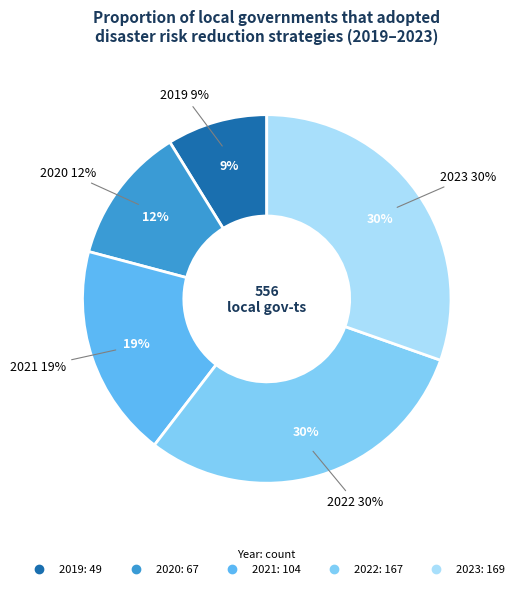

Does 2022 account for over 50% of the chart?

No